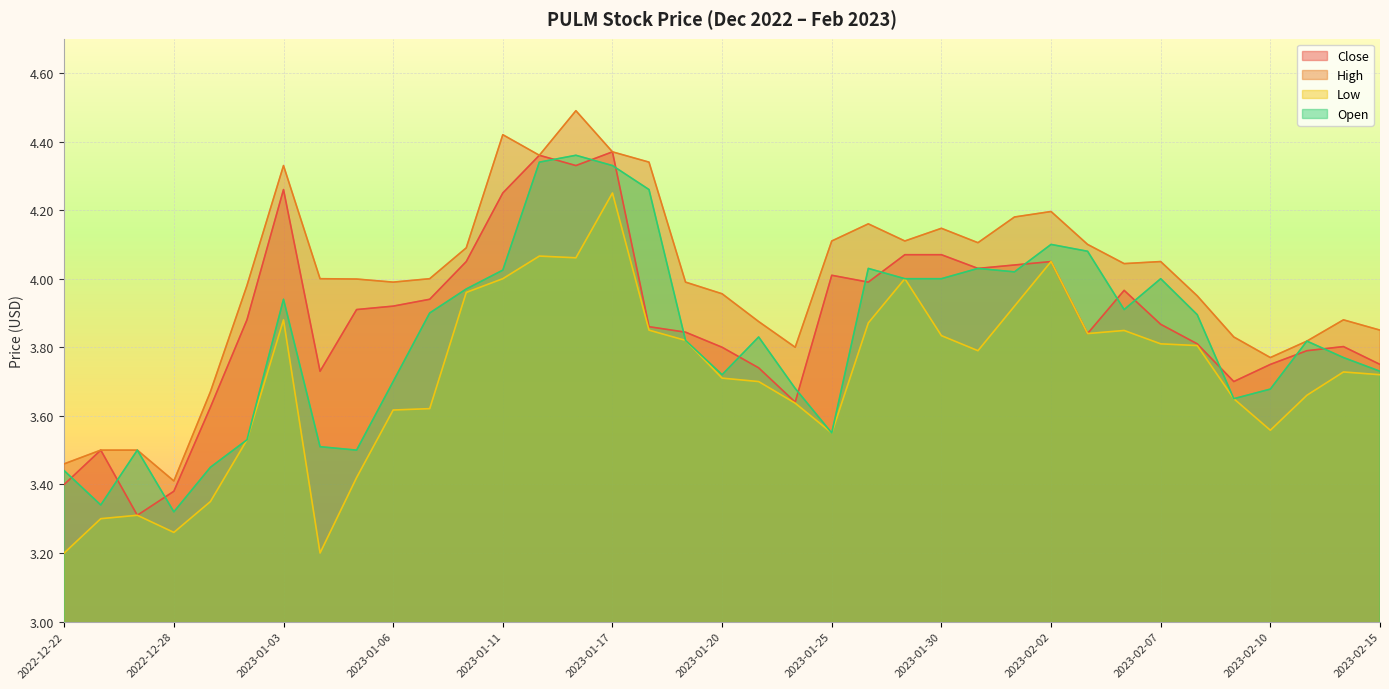

True or false: Close and Low intersect in this chart.

False